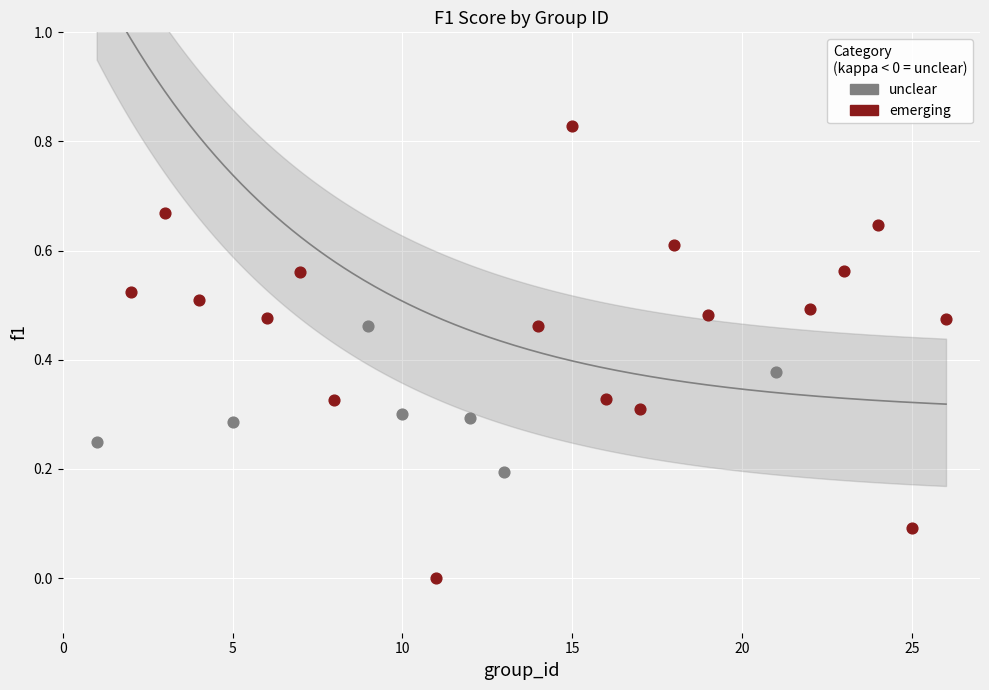

Which series has the largest Y range (max minus min)?

emerging